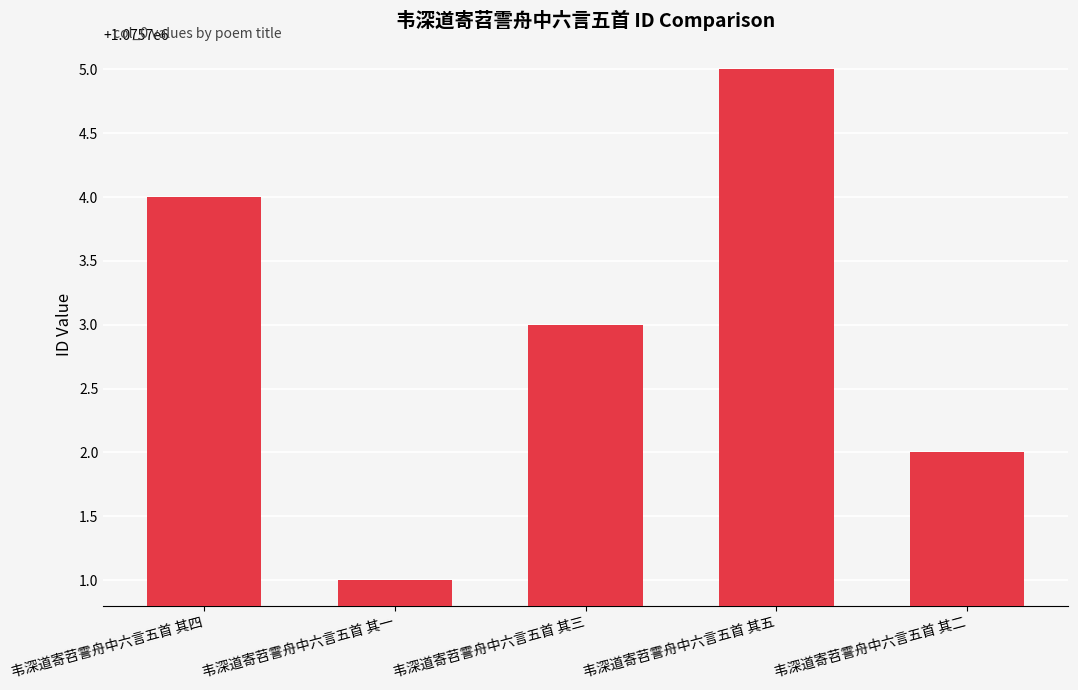

True or false: the data shows 1800692 at 韦深道寄苕霅舟中六言五首 其五.

False